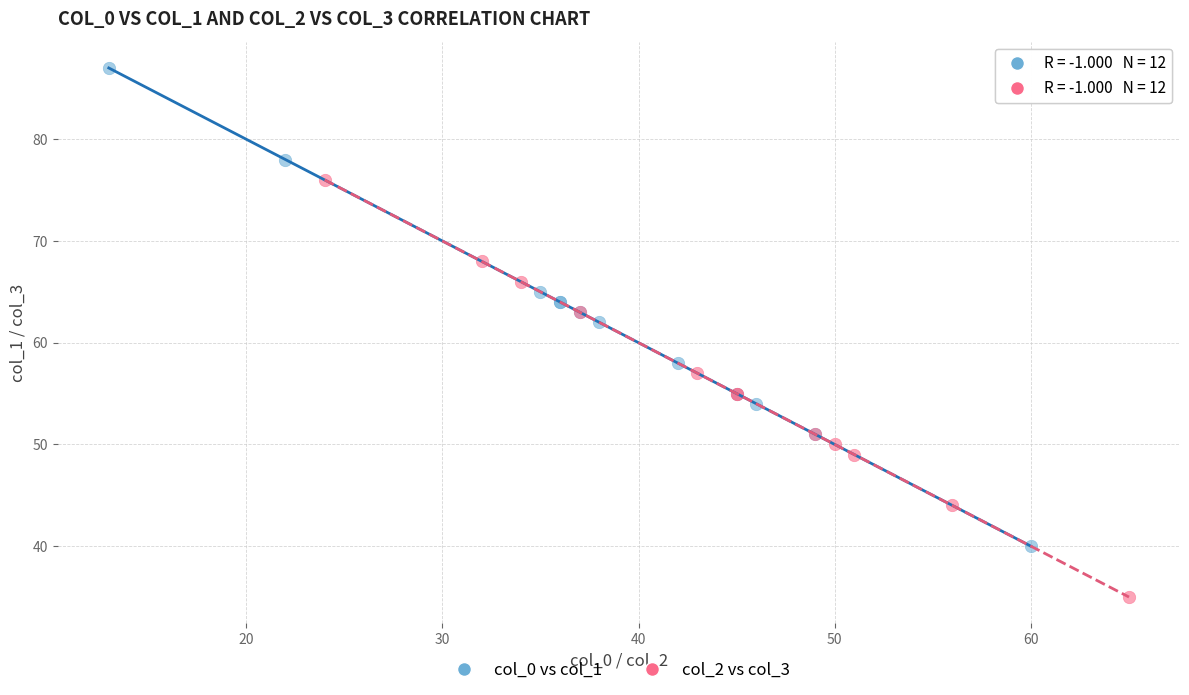

What are all the series names shown in the legend?

col_0 vs col_1, col_2 vs col_3